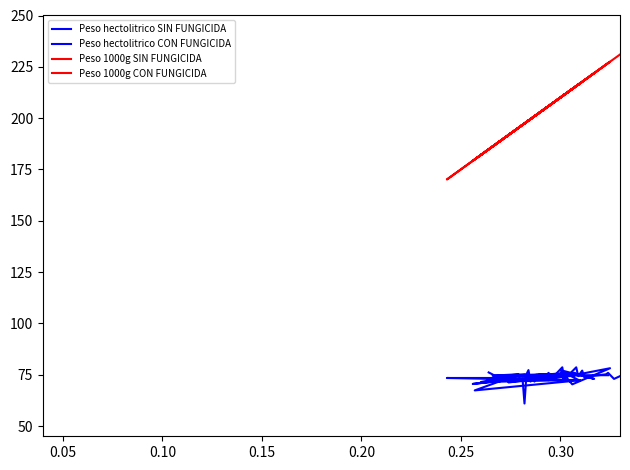

What are all the series names shown in the legend?

Peso hectolitrico SIN FUNGICIDA, Peso hectolitrico CON FUNGICIDA, Peso 1000g SIN FUNGICIDA, Peso 1000g CON FUNGICIDA